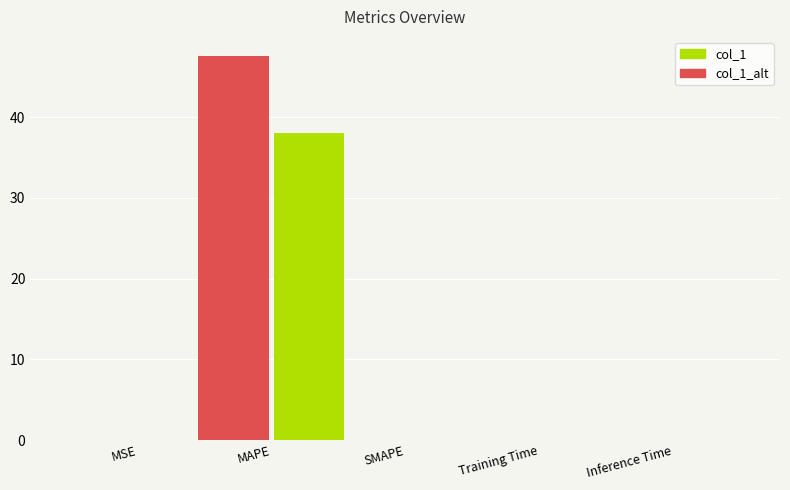

What is the highest value of the col_1_alt series?

38.1